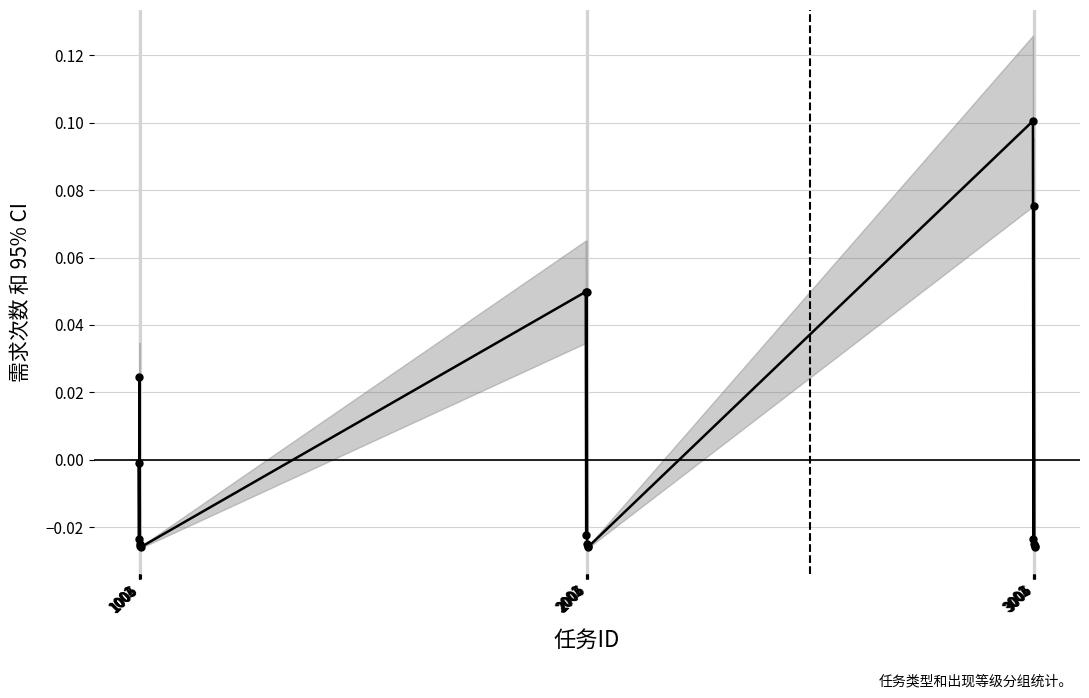

What is the maximum value shown in the chart?

0.1